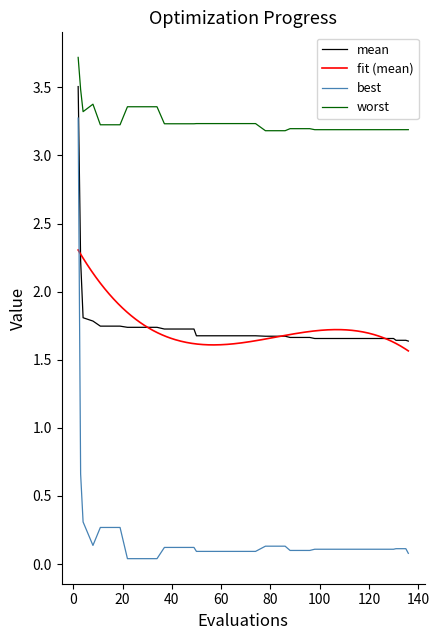

True or false: worst and mean cross at least once.

False